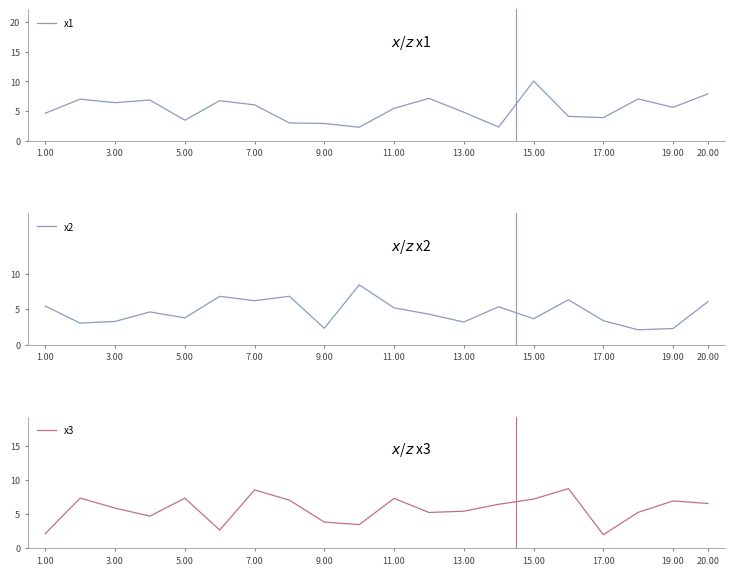

Is it true that x2 equals 6.2 at 7.00?

True